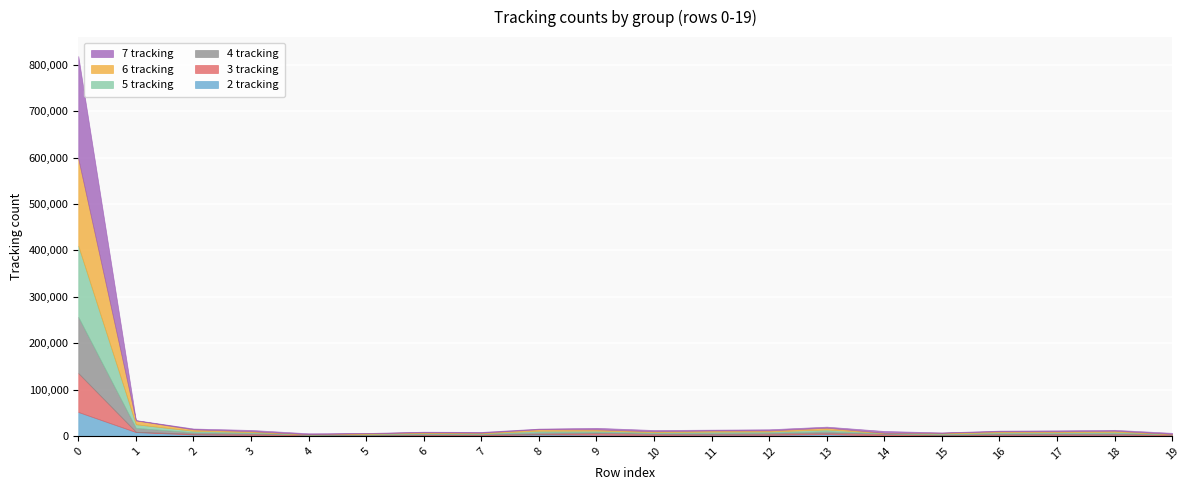

What is the sum of all 3 tracking values?

120433